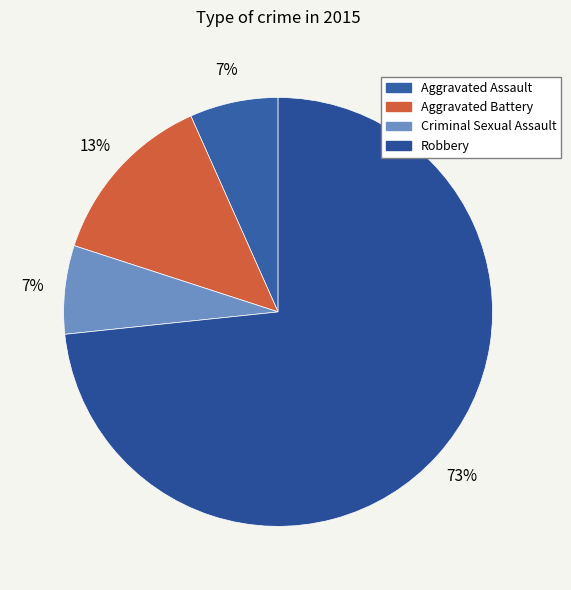

Which category accounts for the majority?

Robbery